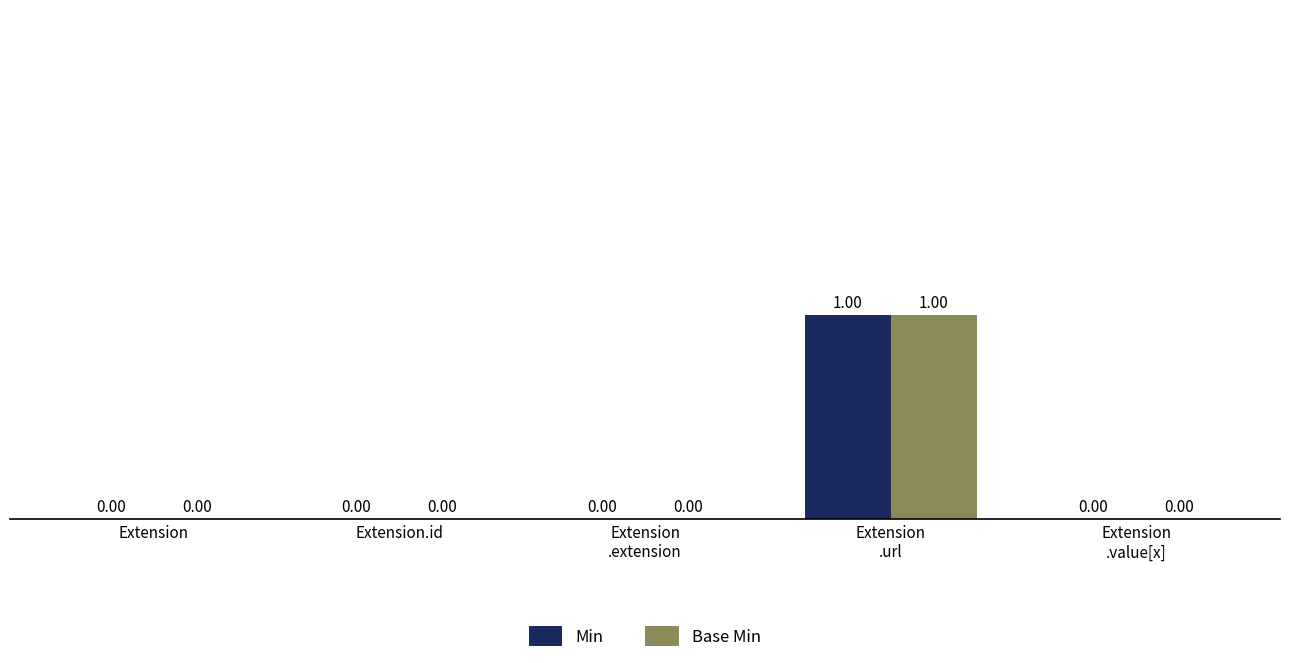

Reading left to right, list all the values displayed in this chart.

Min: Extension=0	Extension.id=0	Extension
.extension=0	Extension
.url=1	Extension
.value[x]=0
Base Min: Extension=0	Extension.id=0	Extension
.extension=0	Extension
.url=1	Extension
.value[x]=0